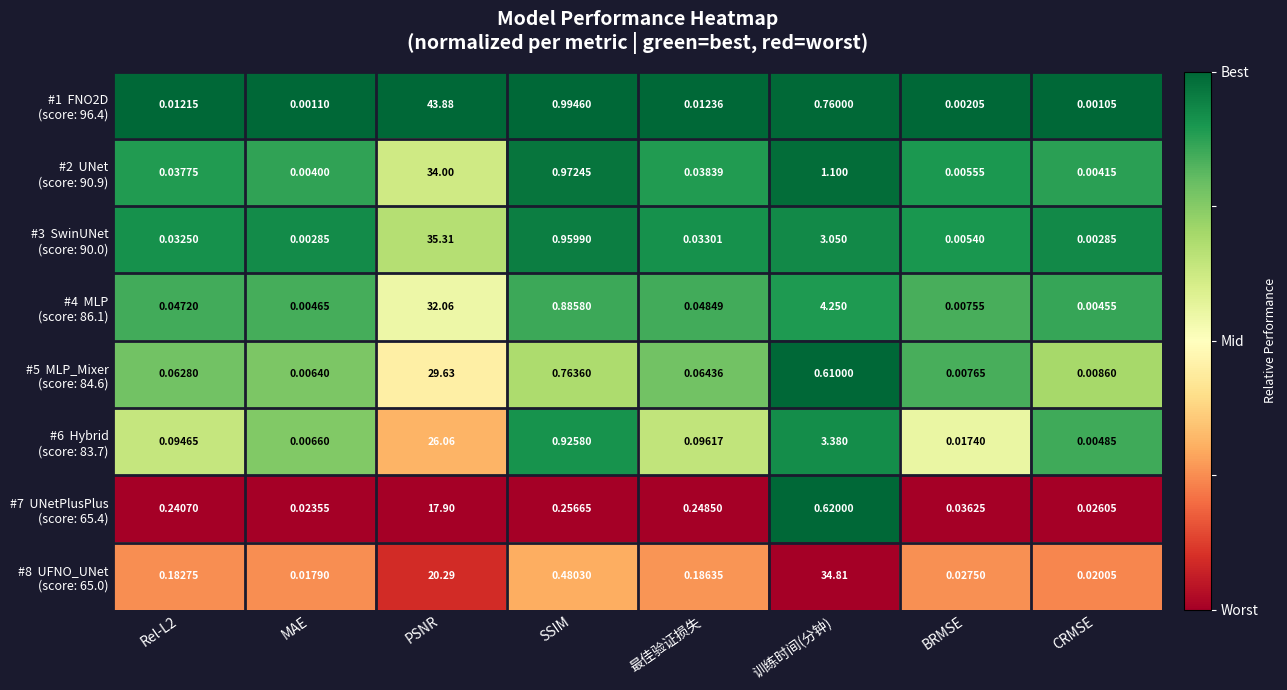

At how many categories does at least one series exceed 0?

8